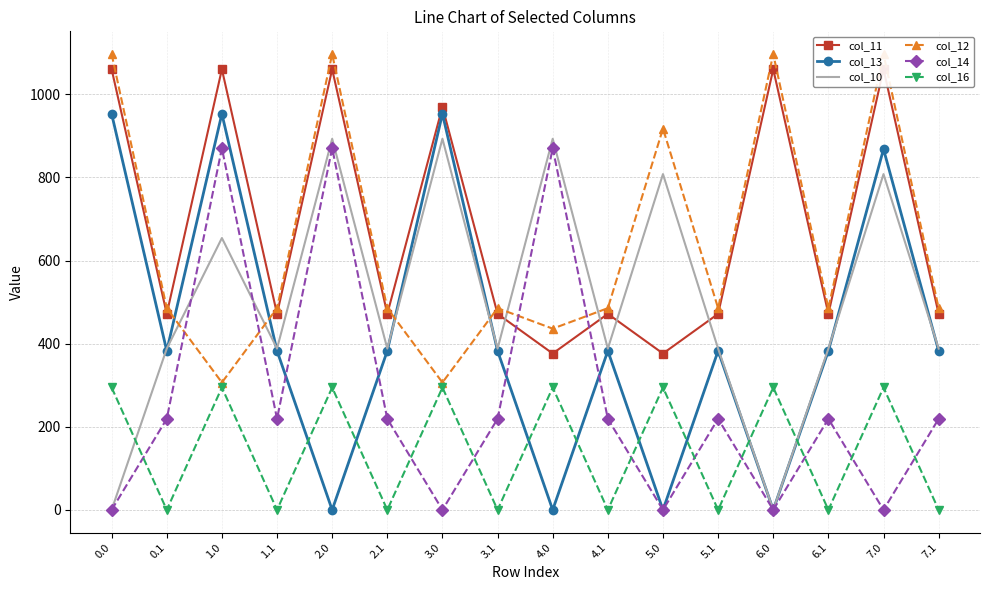

How many times do col_12 and col_13 cross each other?

4